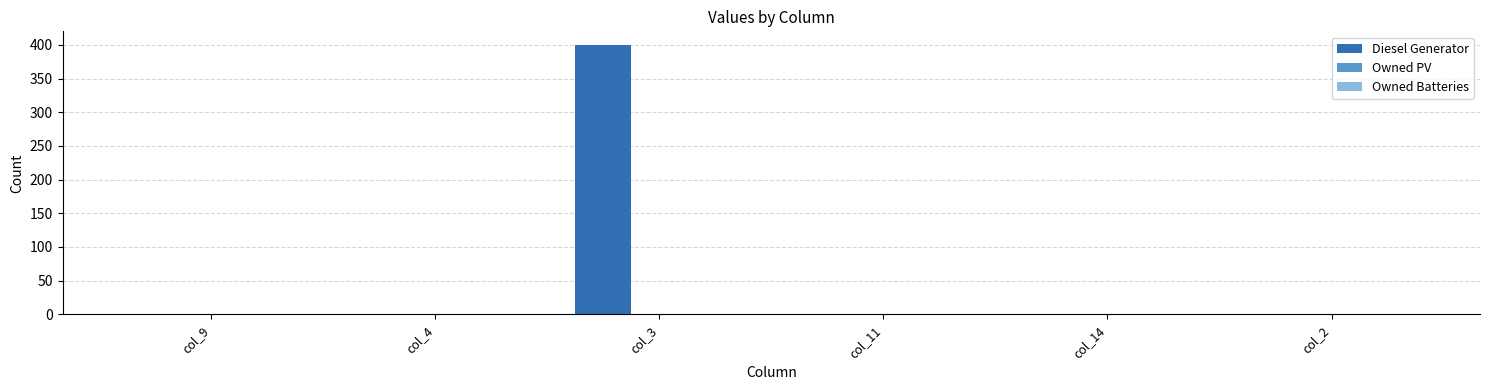

What is the change in value from col_4 to col_3?

+400